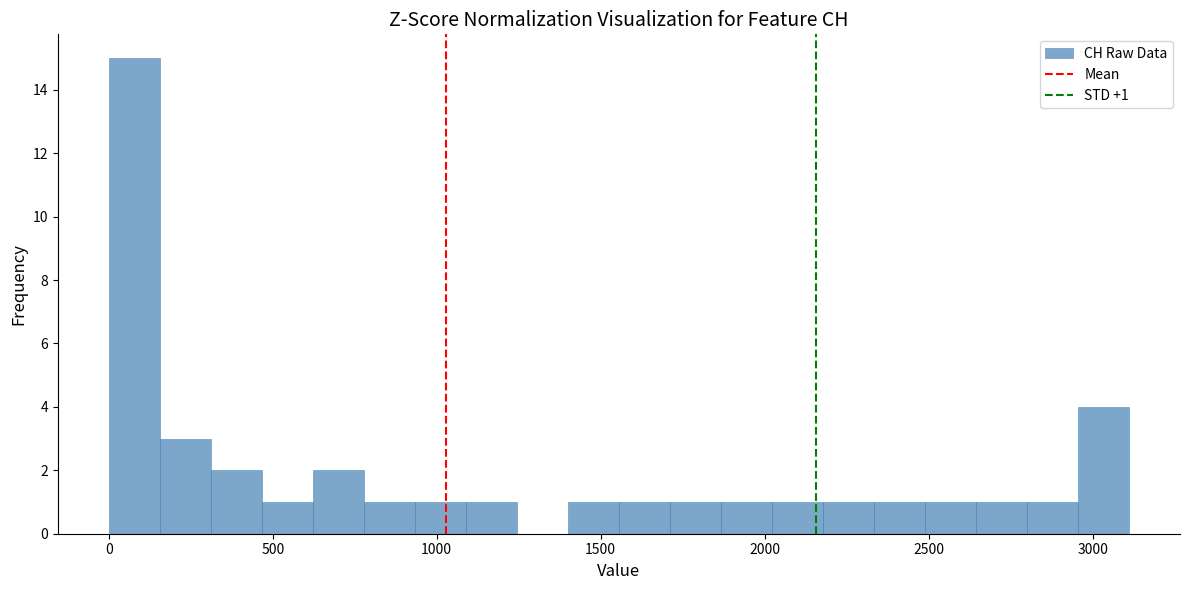

Around what value on the x-axis is the tallest bar? Give the approximate position of its centre, as read against the axis.

100